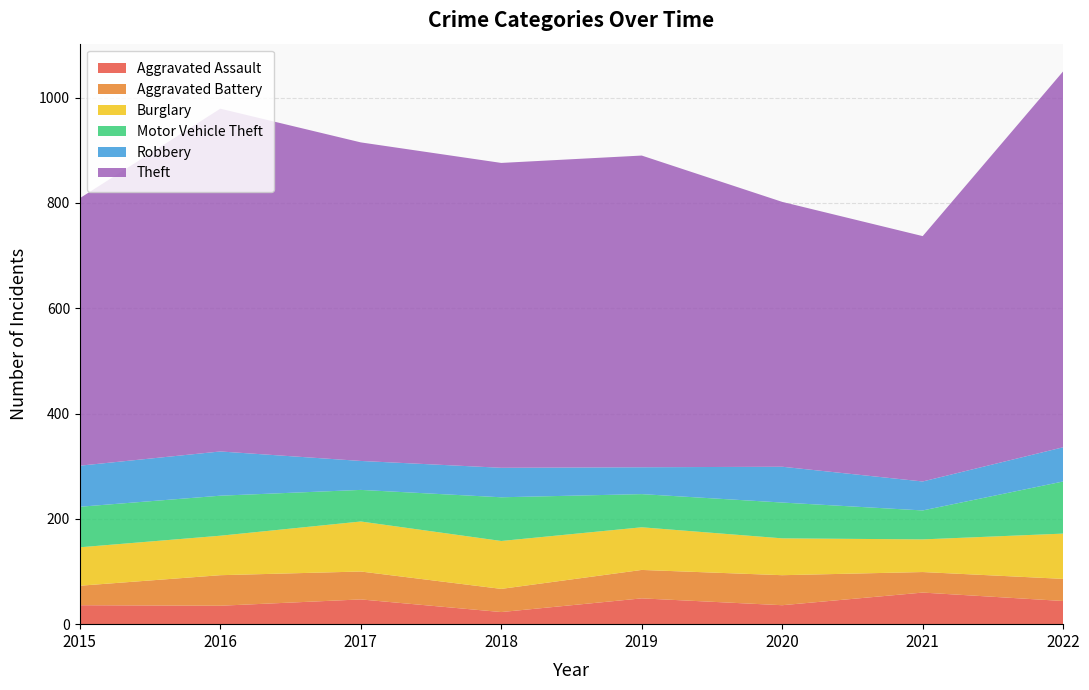

Reading left to right, what are all the values shown in this chart?

Aggravated Assault: 36	35	47	23	49	36	60	44
Aggravated Battery: 37	58	53	44	54	57	39	42
Burglary: 73	75	95	91	81	70	62	86
Motor Vehicle Theft: 77	76	60	83	63	68	55	99
Robbery: 78	84	55	56	51	68	55	65
Theft: 508	651	605	579	592	503	466	714